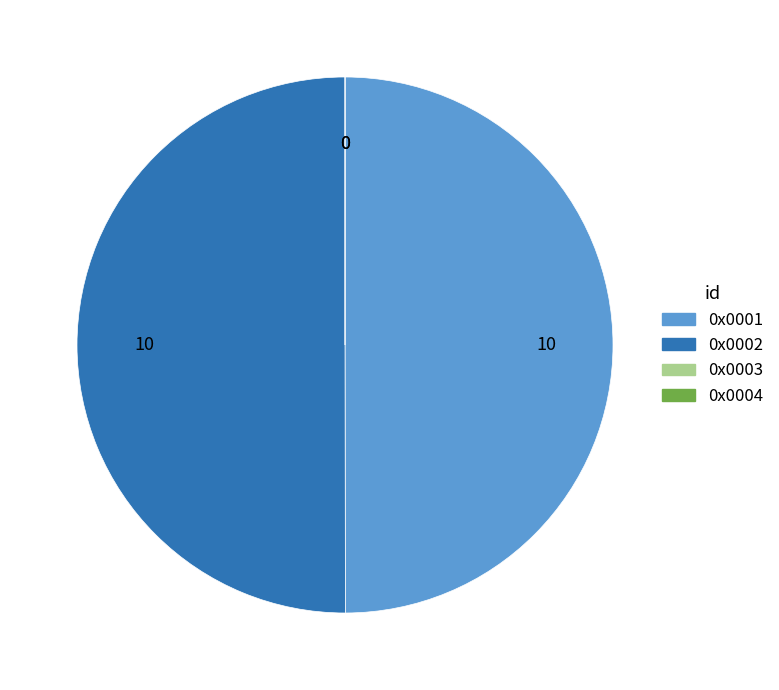

True or false: 0x0001 accounts for 64% of the total.

False